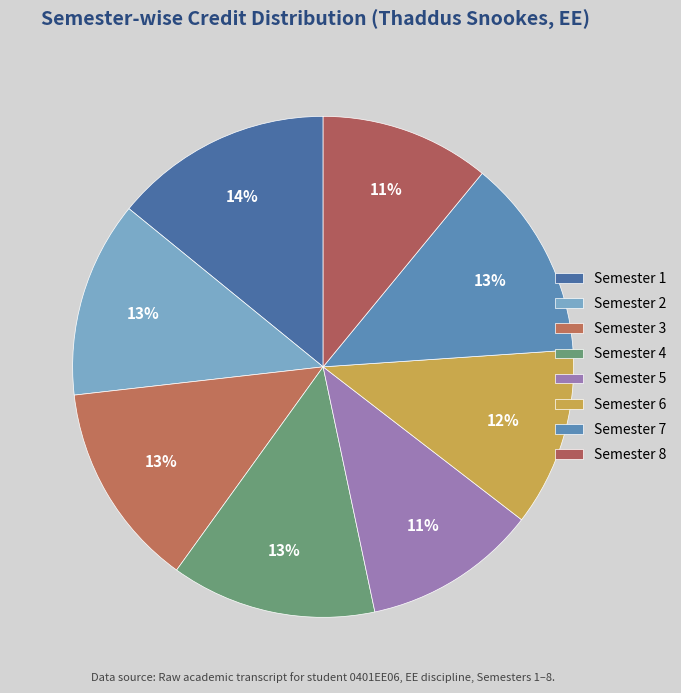

The Semester 6 slice represents 1% of the pie. True or false?

False